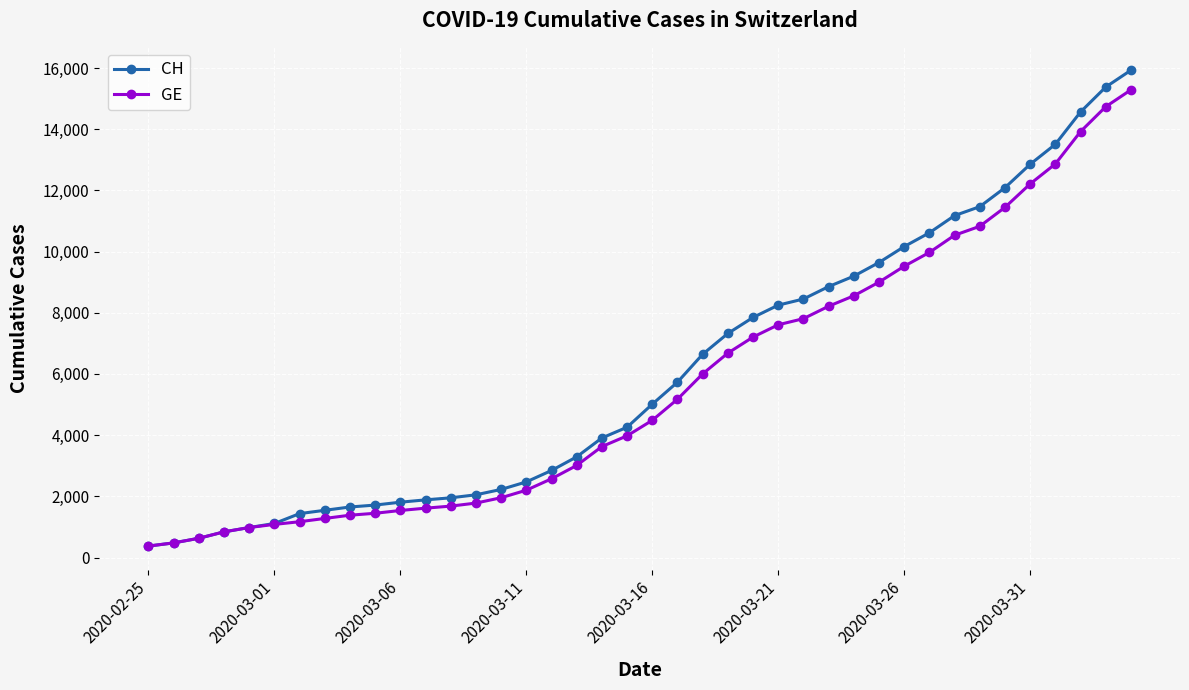

Which series has the largest range (max minus min)?

CH